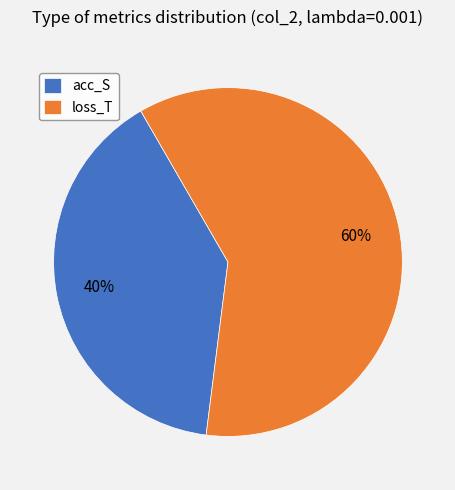

To the nearest percent, what portion does acc_S represent?

40%